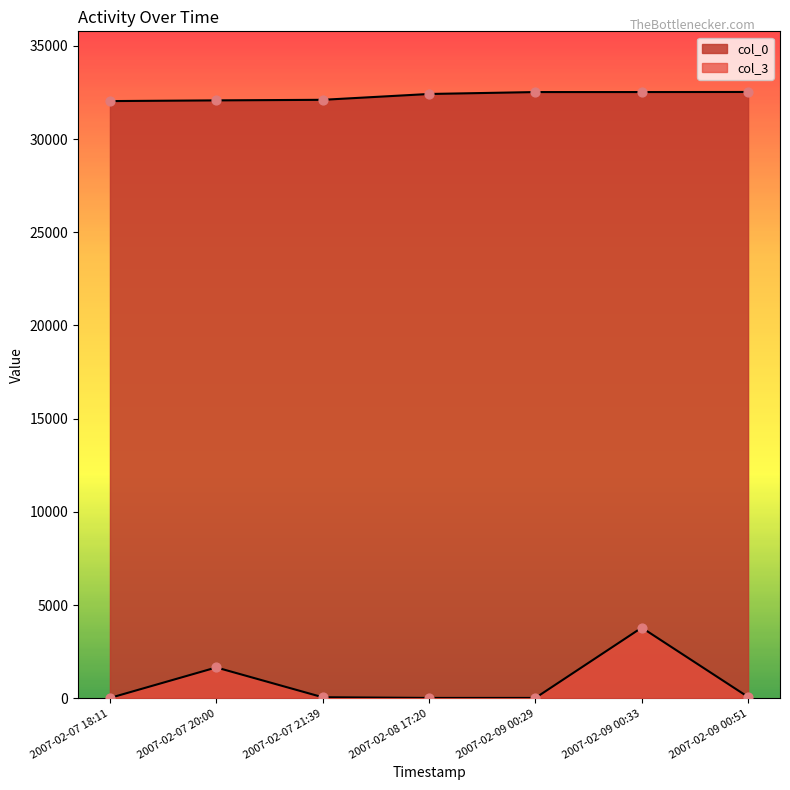

What is the total value across all series at 2007-02-07 18:11?

32056